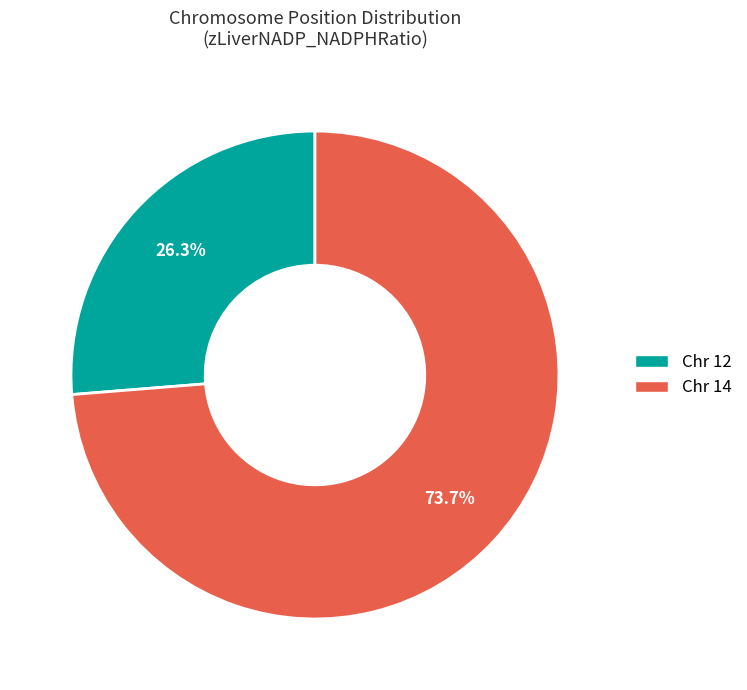

Does any single category account for the majority?

Yes